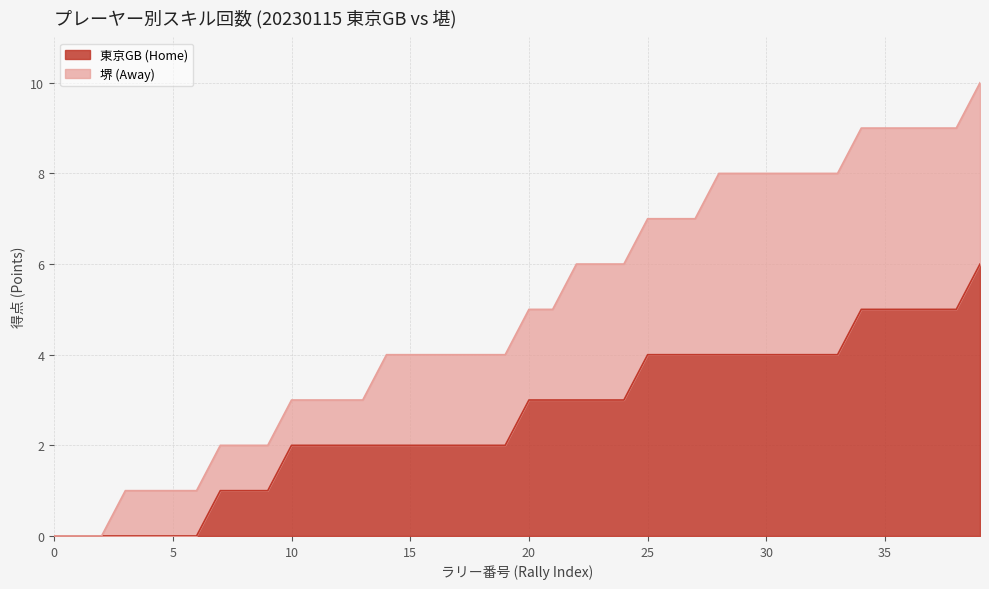

What is the maximum value for 東京GB (Home)?

6